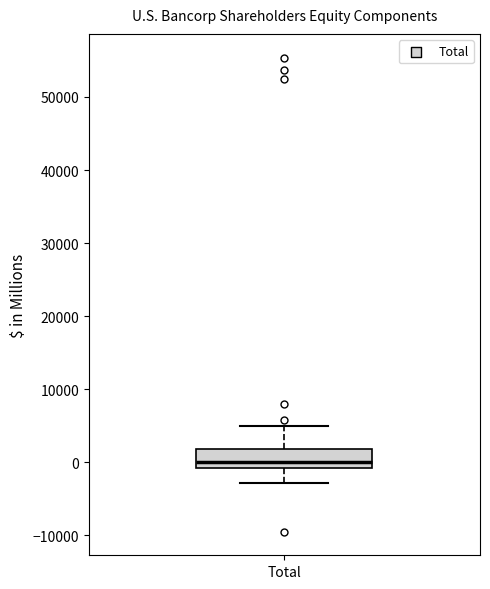

Where does the upper whisker of the box for Total end on the y-axis? The values are not printed on the chart, so give them approximately, as read against the axis.

5000